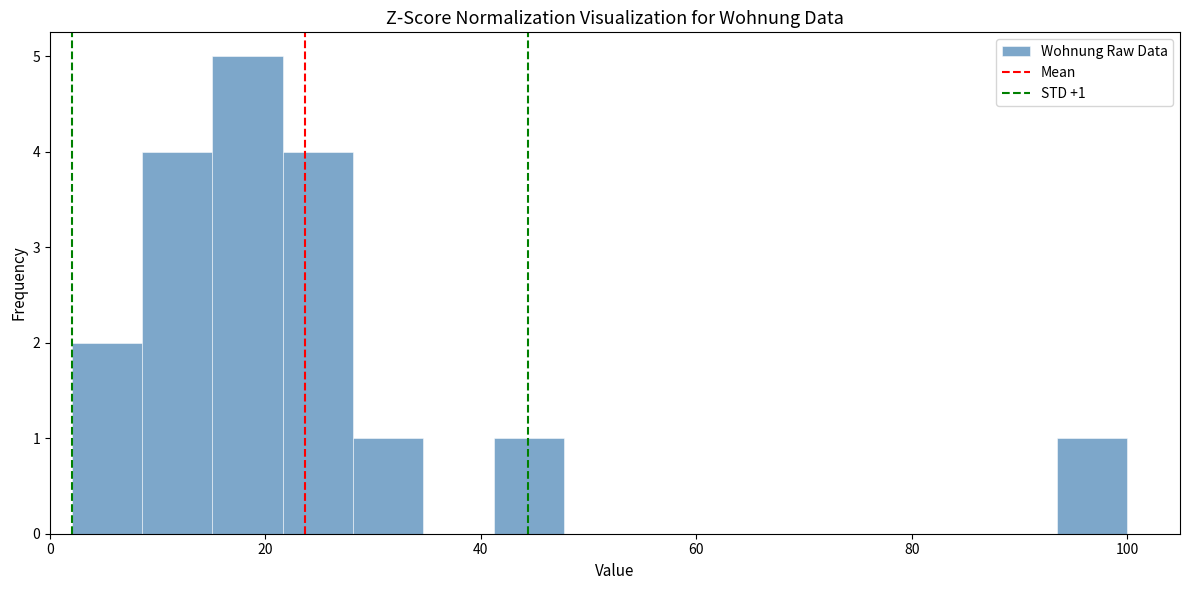

Read against the x-axis, roughly where is the centre of the tallest bar?

18